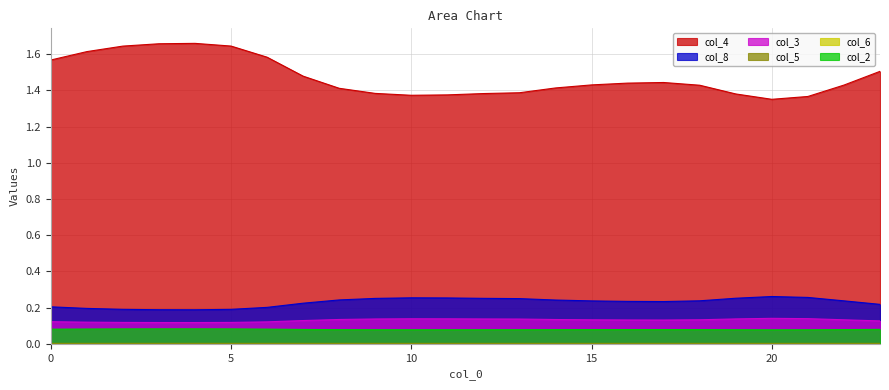

Rank the categories by col_5 value from lowest to highest.

20, 21, 10, 11, 19, 12, 9, 13, 8, 14, 18, 22, 15, 16, 17, 7, 23, 0, 6, 1, 2, 5, 3, 4